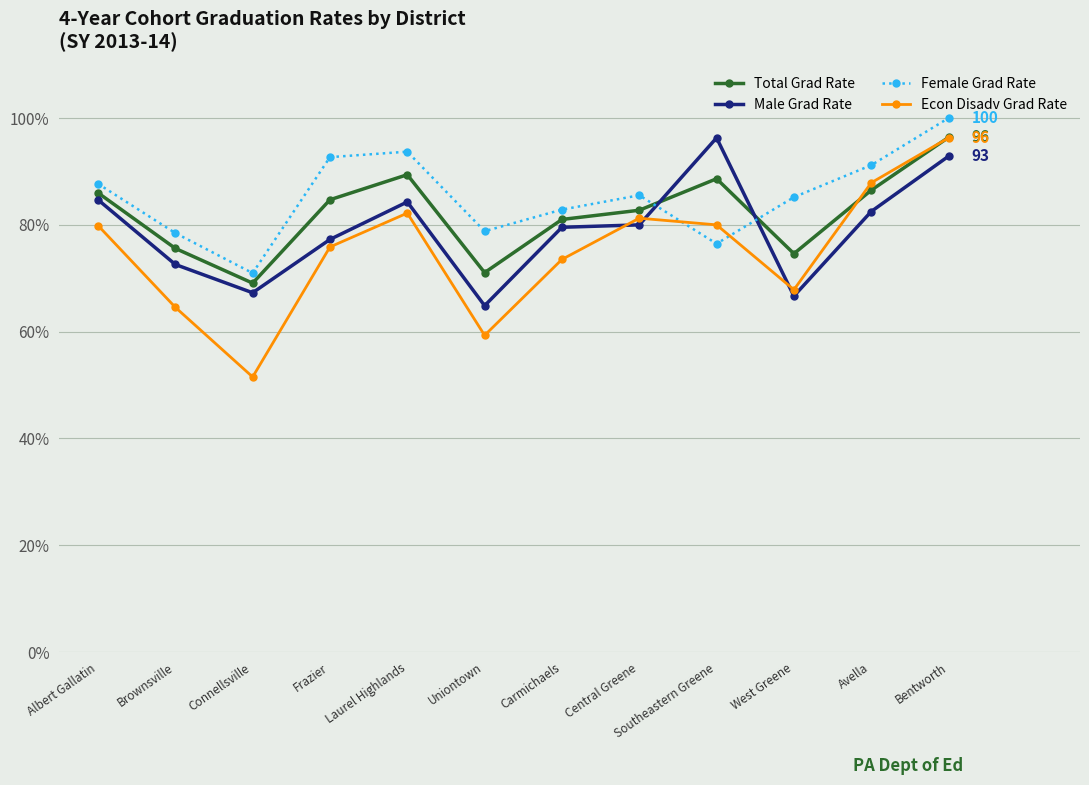

True or false: Female Grad Rate has more than 2 points higher than both neighbors.

False